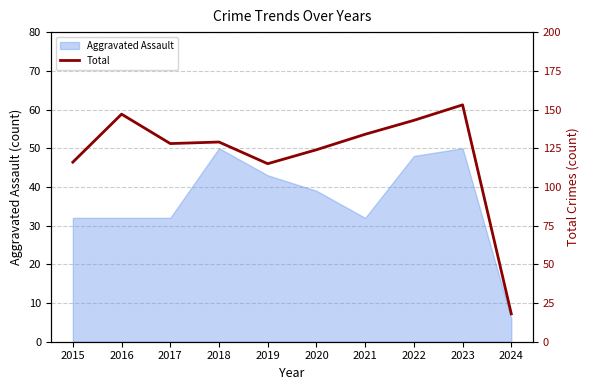

Reading right to left, extract all data points from this chart.

2024=18	2023=153	2022=143	2021=134	2020=124	2019=115	2018=129	2017=128	2016=147	2015=116